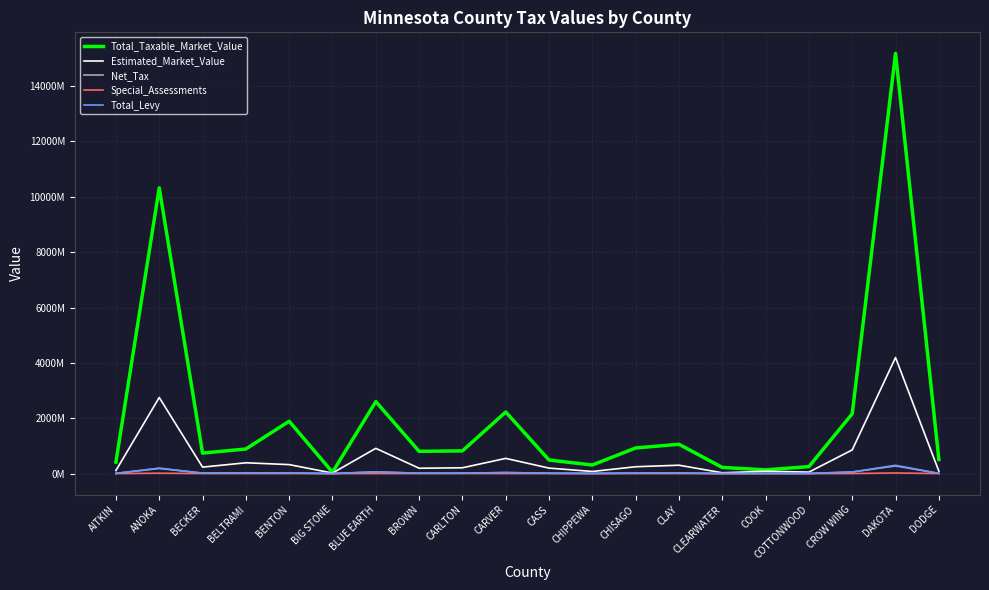

What are all the series names shown in the legend?

Total_Taxable_Market_Value, Estimated_Market_Value, Net_Tax, Special_Assessments, Total_Levy